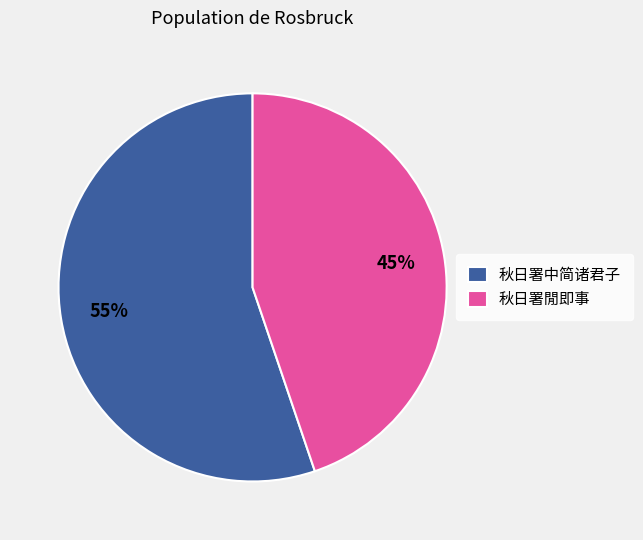

Approximately how many times larger is the value at 秋日署閒即事 compared to 秋日署中简诸君子?

0.8